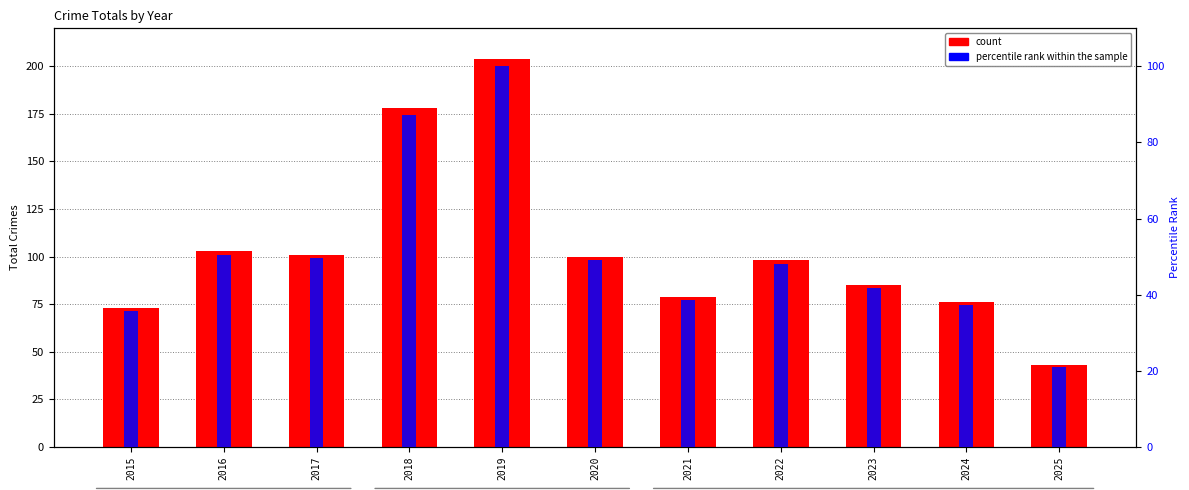

What is the difference between the highest and lowest values at 2021?

40.3